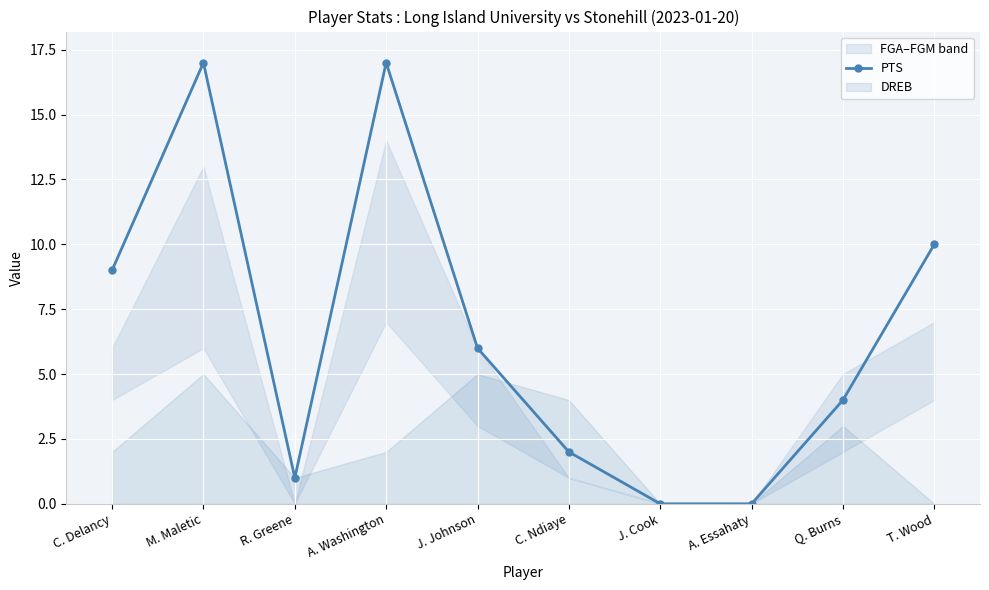

What is the label of the 2nd point from the left?

M. Maletic